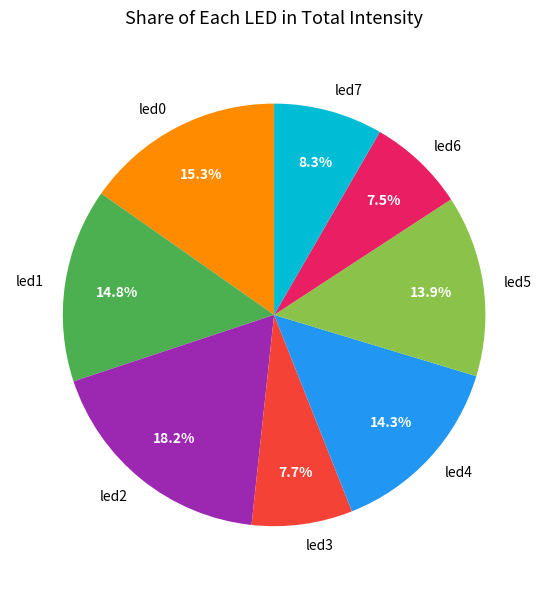

How many segments does this pie chart have?

8